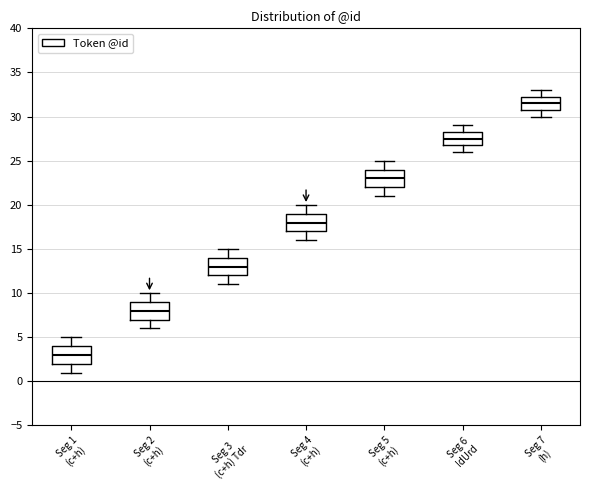

Which box's median line is the highest?

Seg 7 (h)